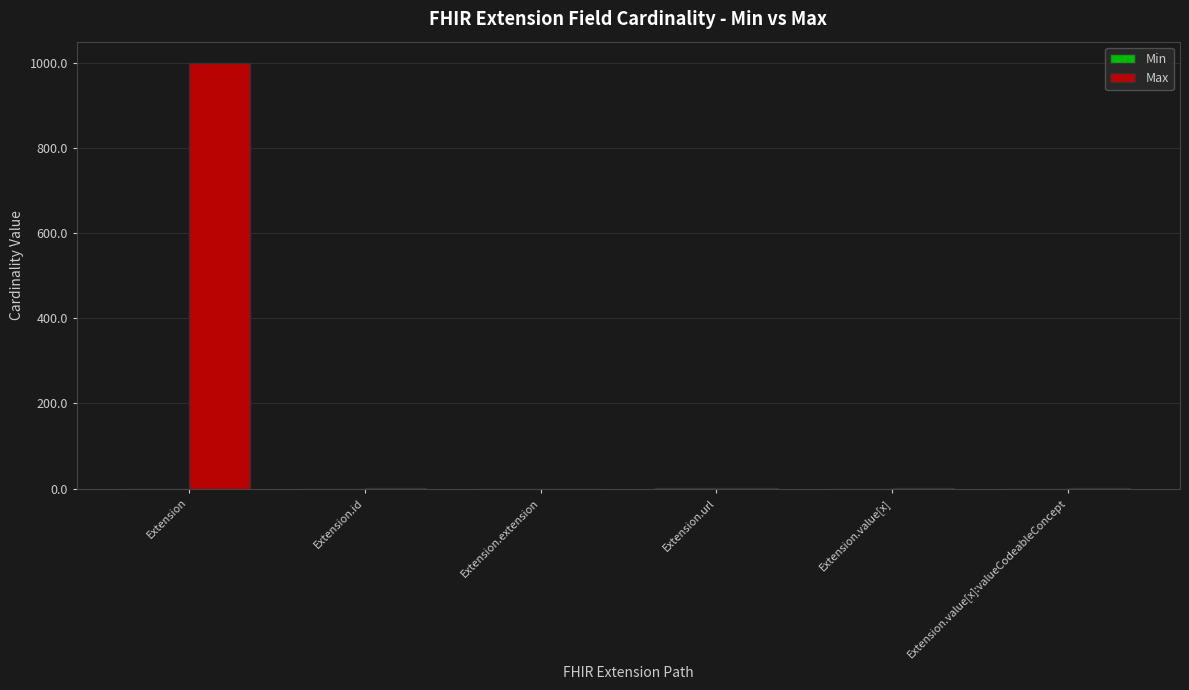

At which category is the sum across all series the highest?

Extension